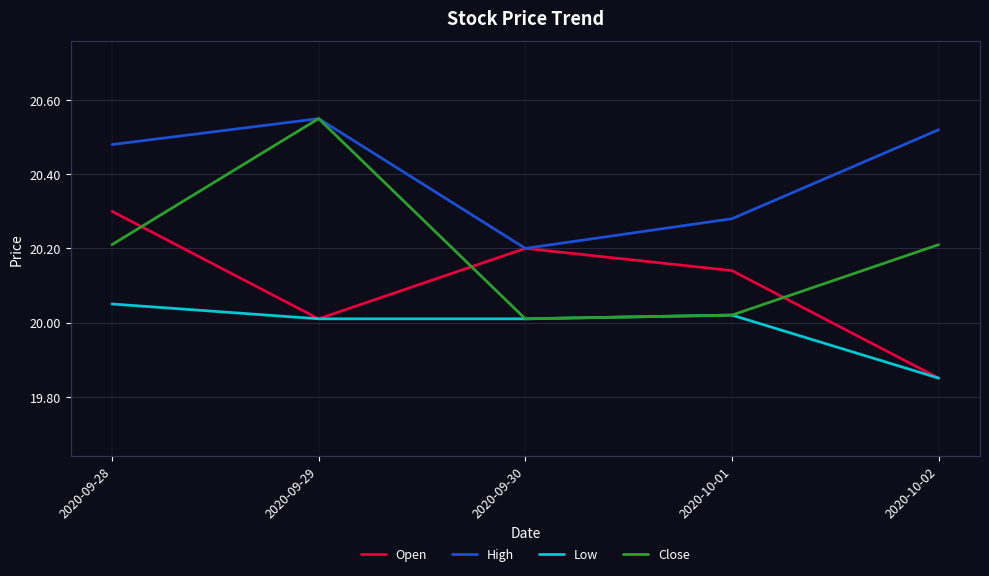

At which category does Close reach its first local valley?

2020-09-30